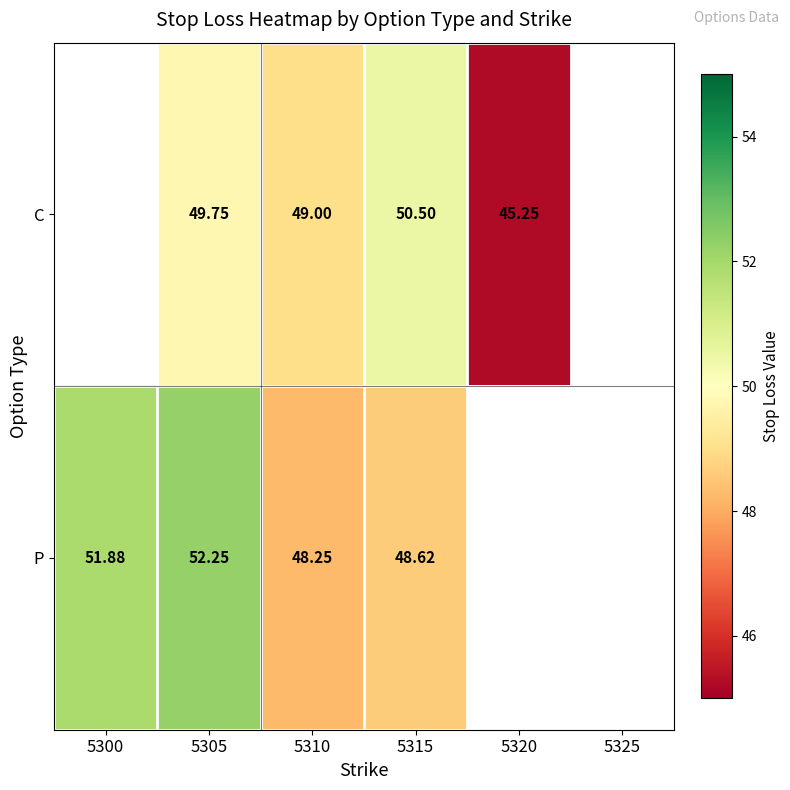

Which category has the highest value in the P series?

5305